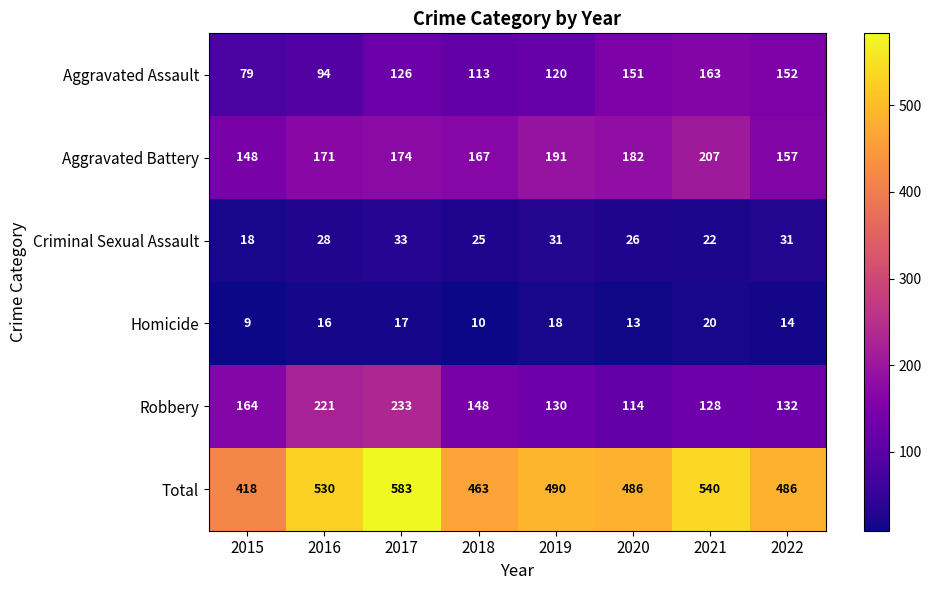

The value of Aggravated Battery at 2016 is 112. True or false?

False